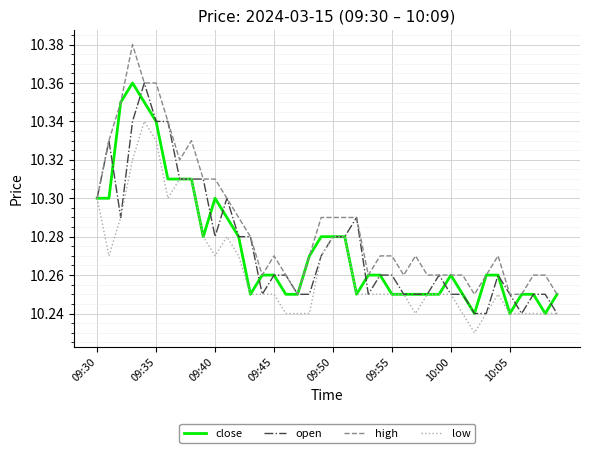

Which series has the largest total across all categories?

high